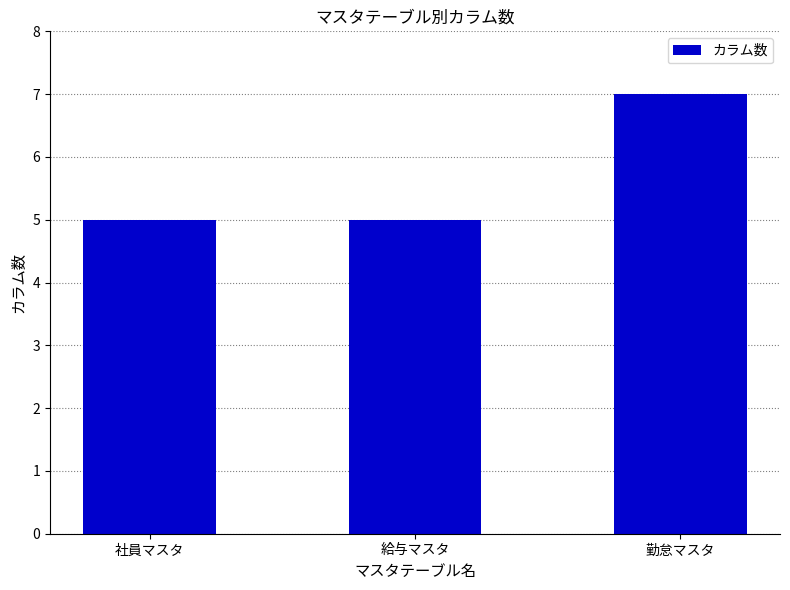

What is the difference between the values at 社員マスタ and 勤怠マスタ?

2